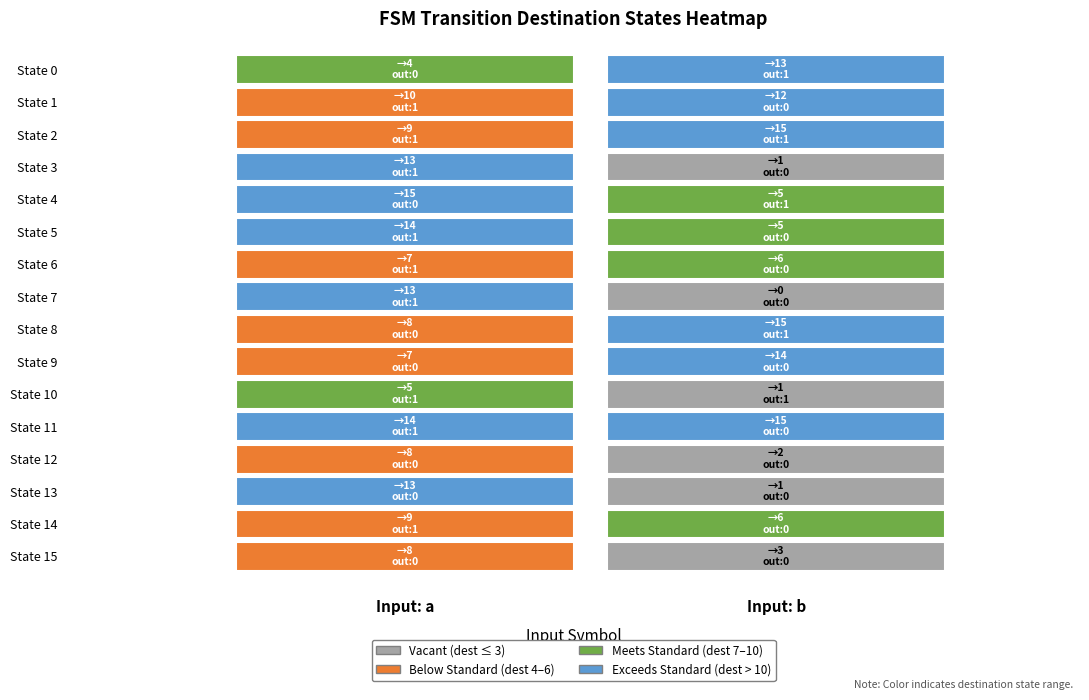

List the series in order of their peak value, lowest first.

10, 6, 12, 15, 14, 1, 0, 3, 7, 13, 5, 9, 2, 4, 8, 11